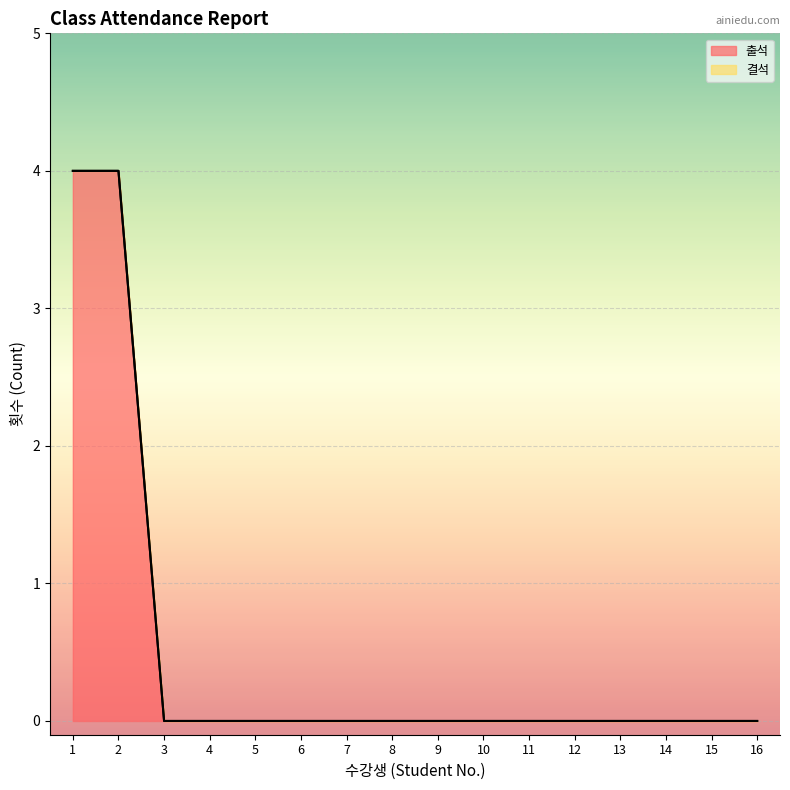

Does the chart display data point markers on the line(s)?

No